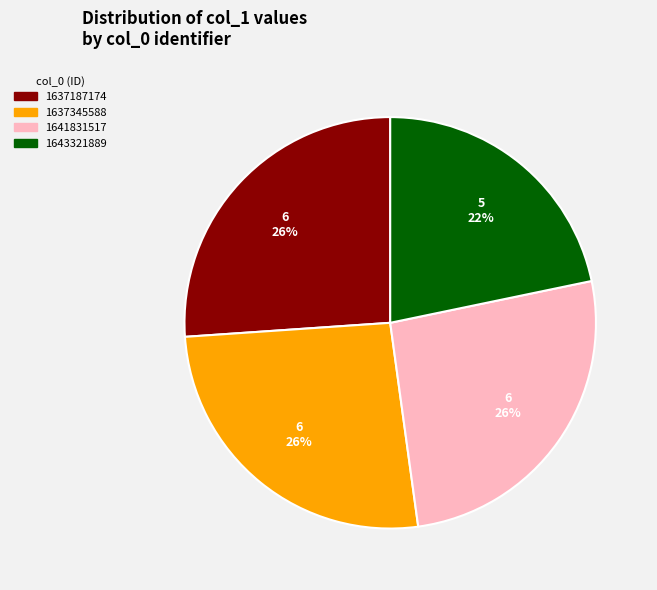

How many segments does this pie chart have?

4